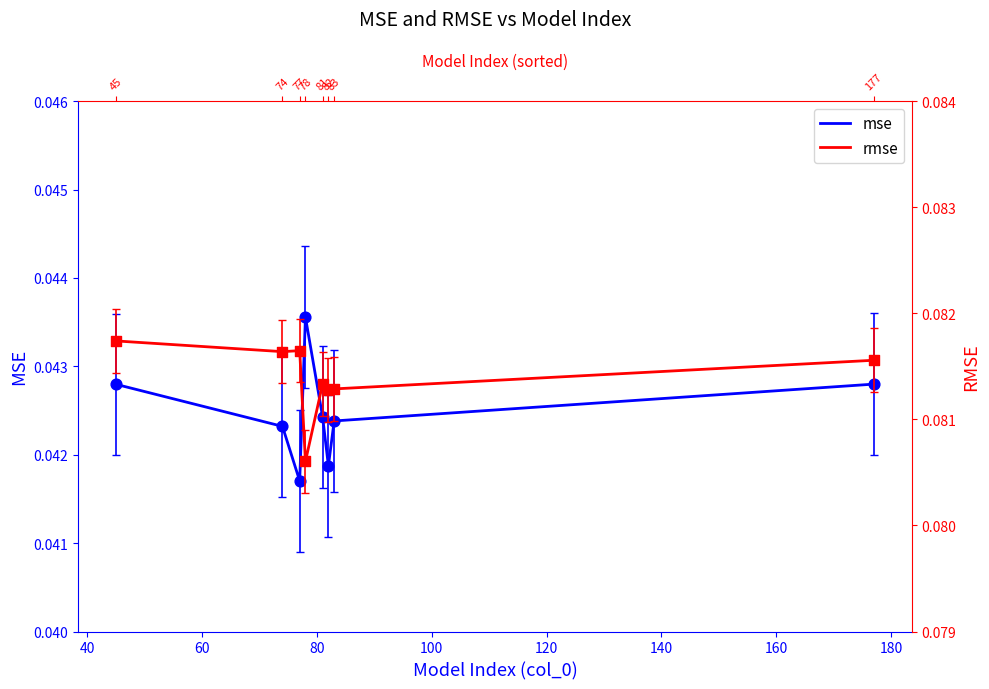

Which series has the widest spread of Y values?

mse